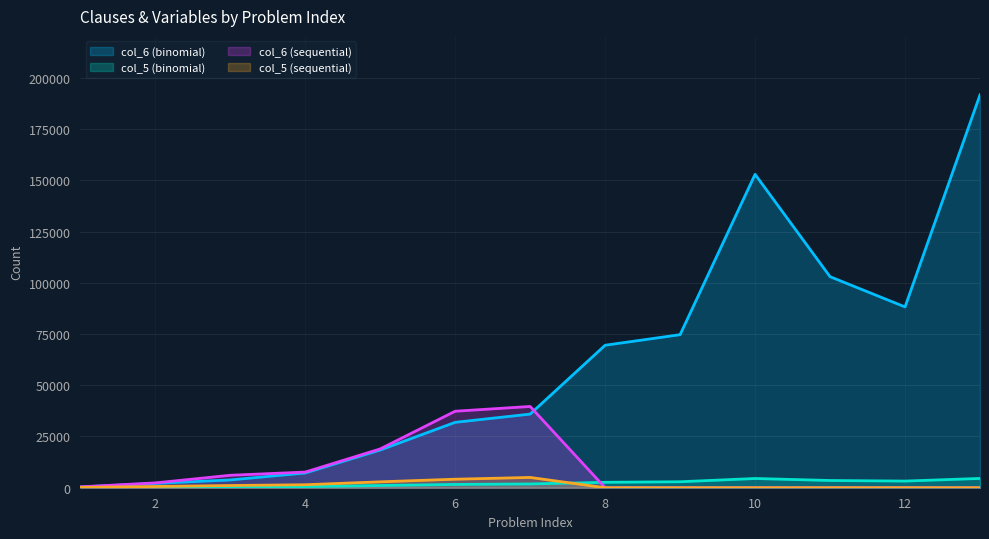

Reading left to right, list all the values displayed in this chart.

col_6 (binomial): 1=362	2=2109	3=3798	4=7188	5=18395	6=31912	7=35930	8=69534	9=74697	10=152948	11=102991	12=88240	13=191745
col_5 (binomial): 1=72	2=240	3=432	4=560	5=1080	6=1600	7=1848	8=2646	9=2912	10=4500	11=3528	12=3240	13=4536
col_6 (sequential): 1=434	2=2349	3=6075	4=7636	5=18935	6=37335	7=39654	8=0	9=0	10=0	11=0	12=0	13=0
col_5 (sequential): 1=167	2=599	3=1079	4=1455	5=2879	6=4159	7=5015	8=0	9=0	10=0	11=0	12=0	13=0